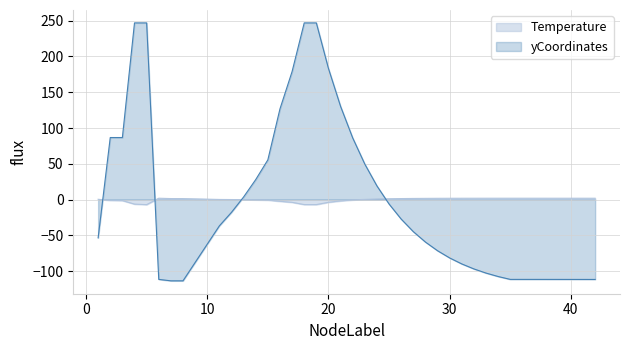

At which category does the chart reach its minimum across all series?

7